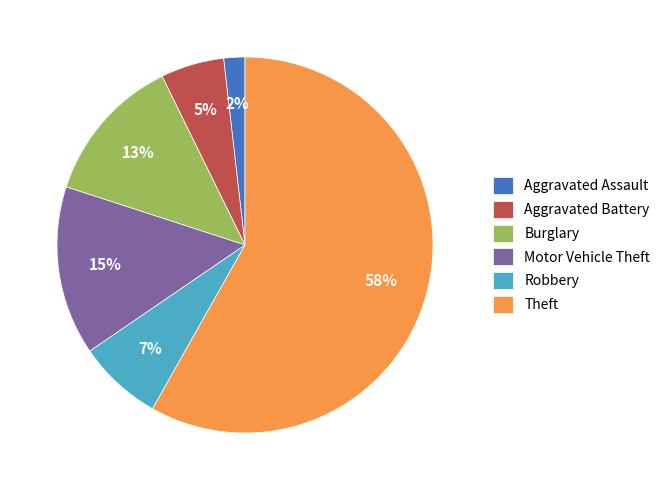

Which has a higher value, Aggravated Assault or Burglary?

Burglary